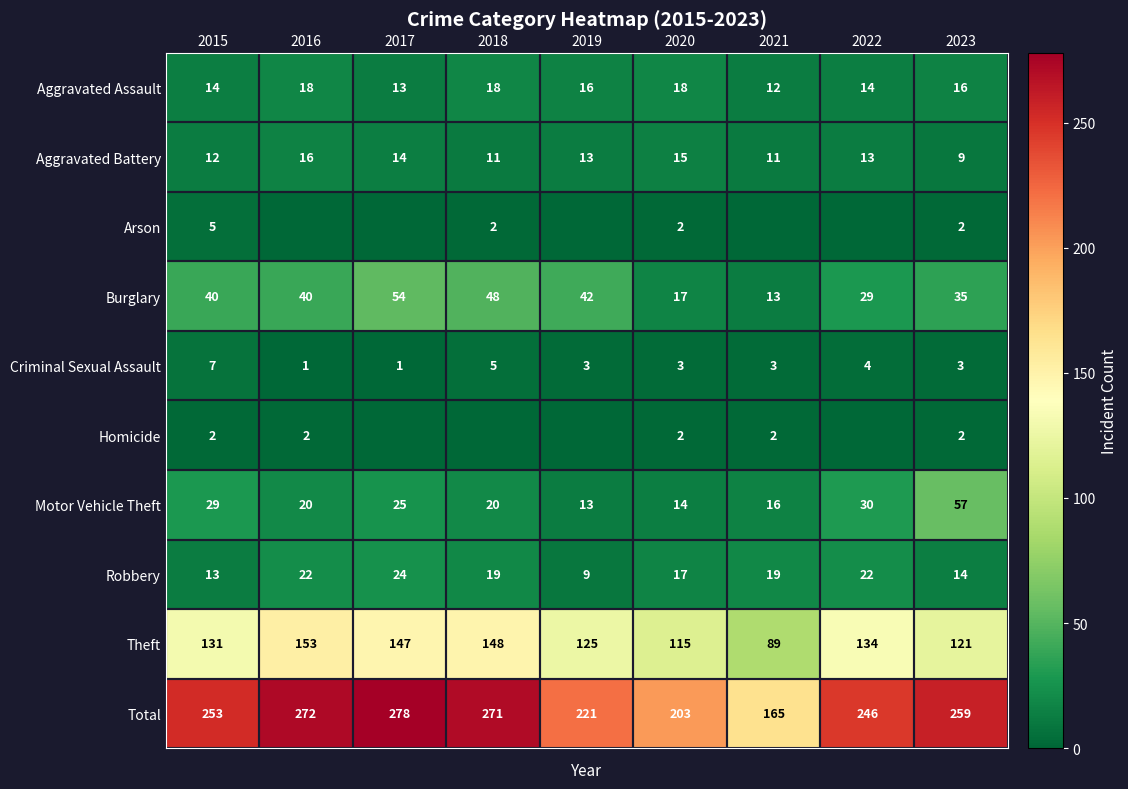

How many data points in Theft are less than 131?

4